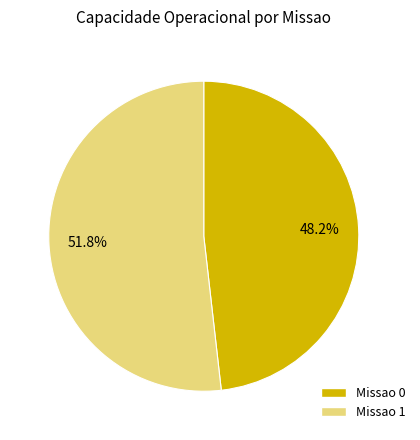

True or false: Missao 1 accounts for 52% of the total.

True